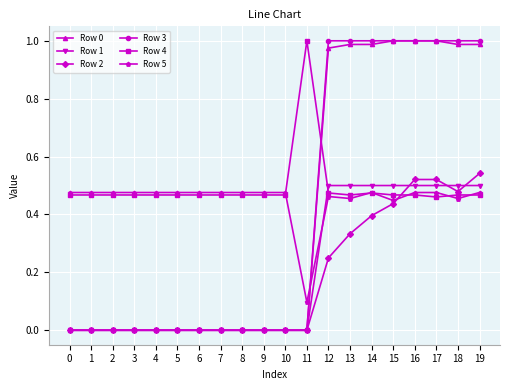

Is it true that Row 4 equals 0.5 at 5?

True